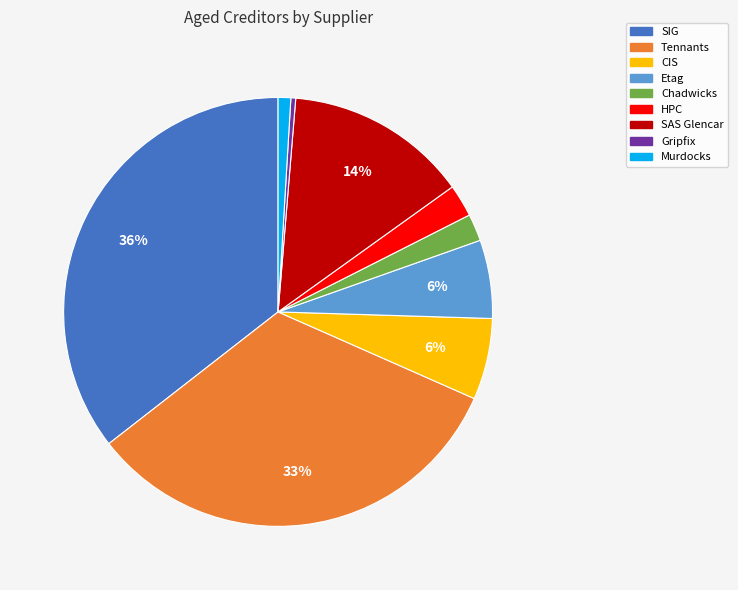

Count the number of slices in the pie.

9